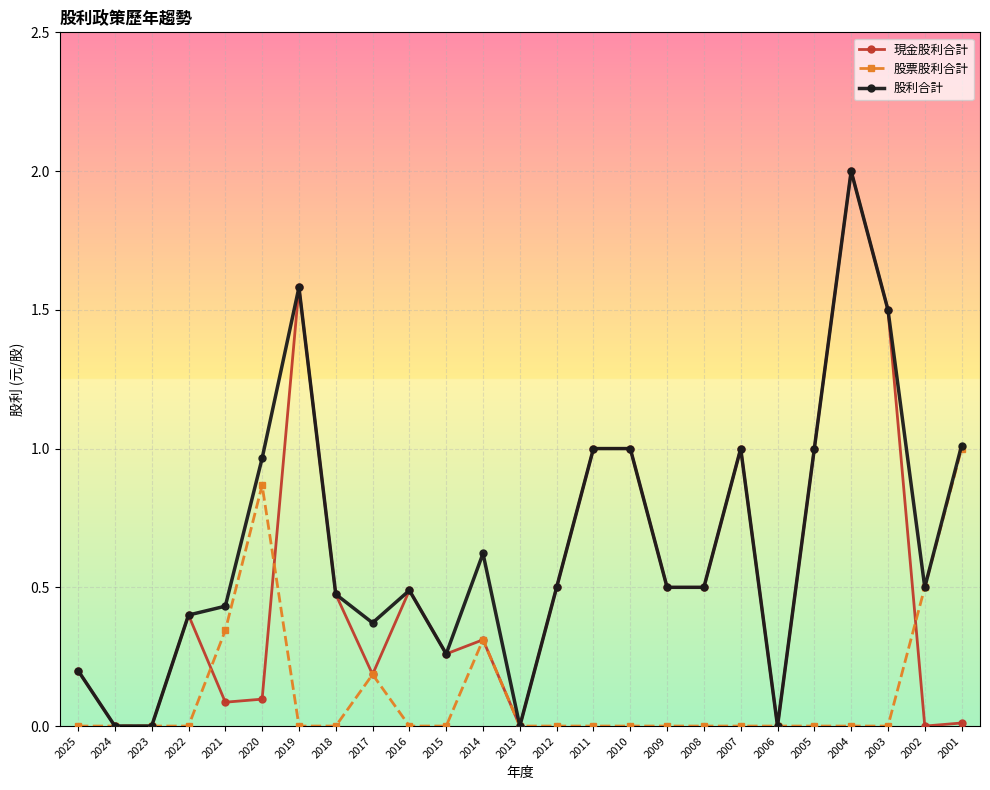

How many categories are shown in the chart?

25